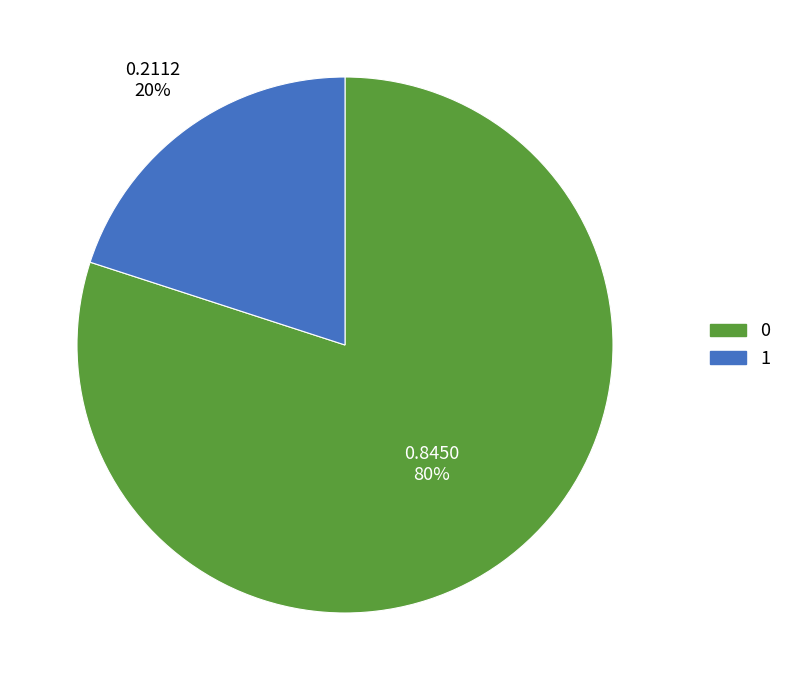

Do 1 and 0 together represent more than half of the pie?

Yes